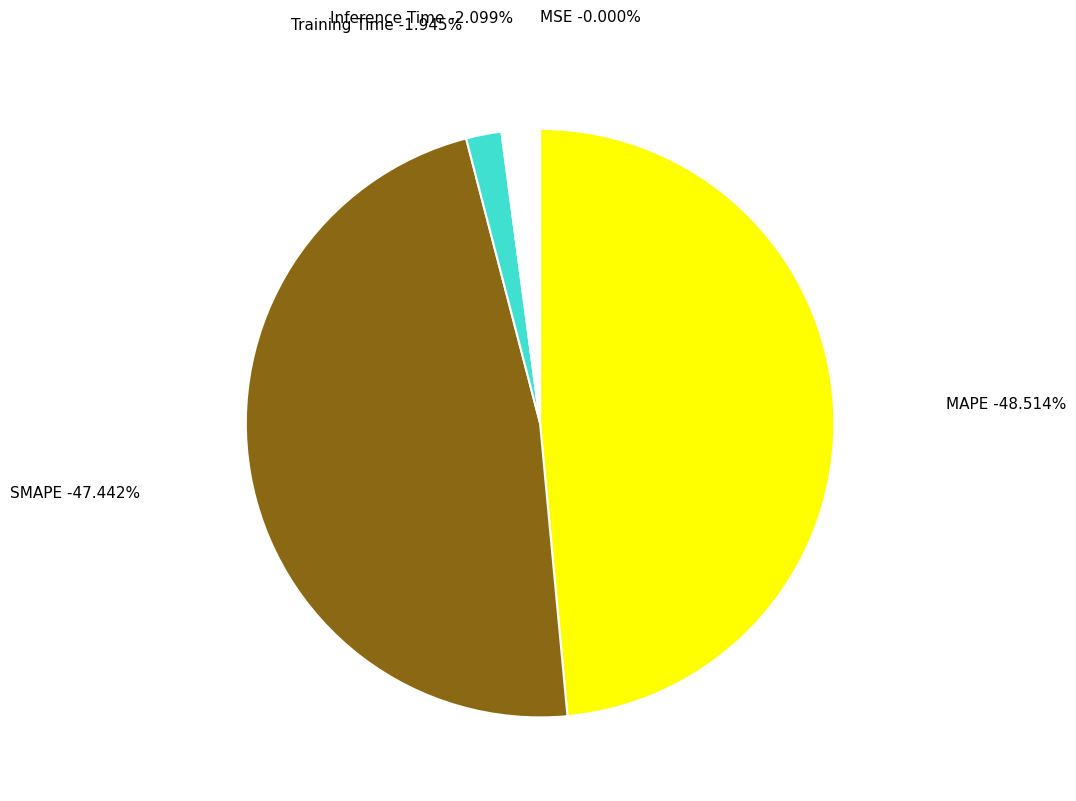

How many segments does this pie chart have?

5